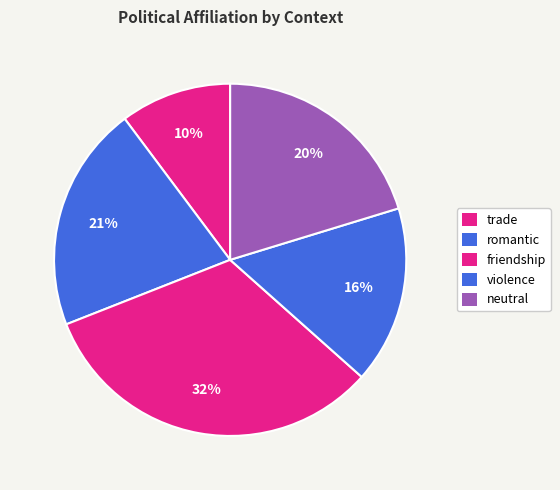

Does trade account for over 50% of the chart?

No